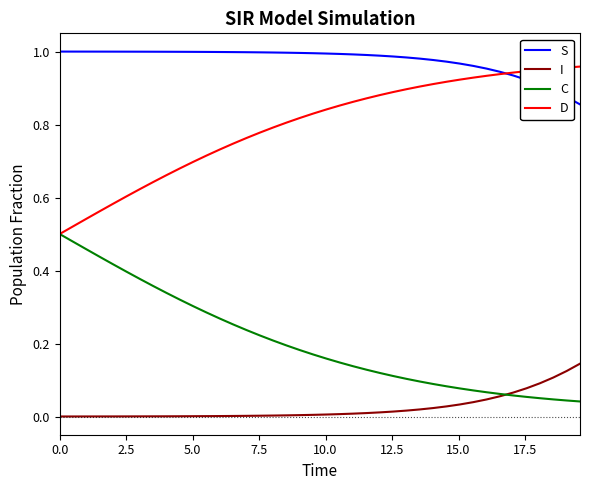

How many categories are shown in the chart?

40